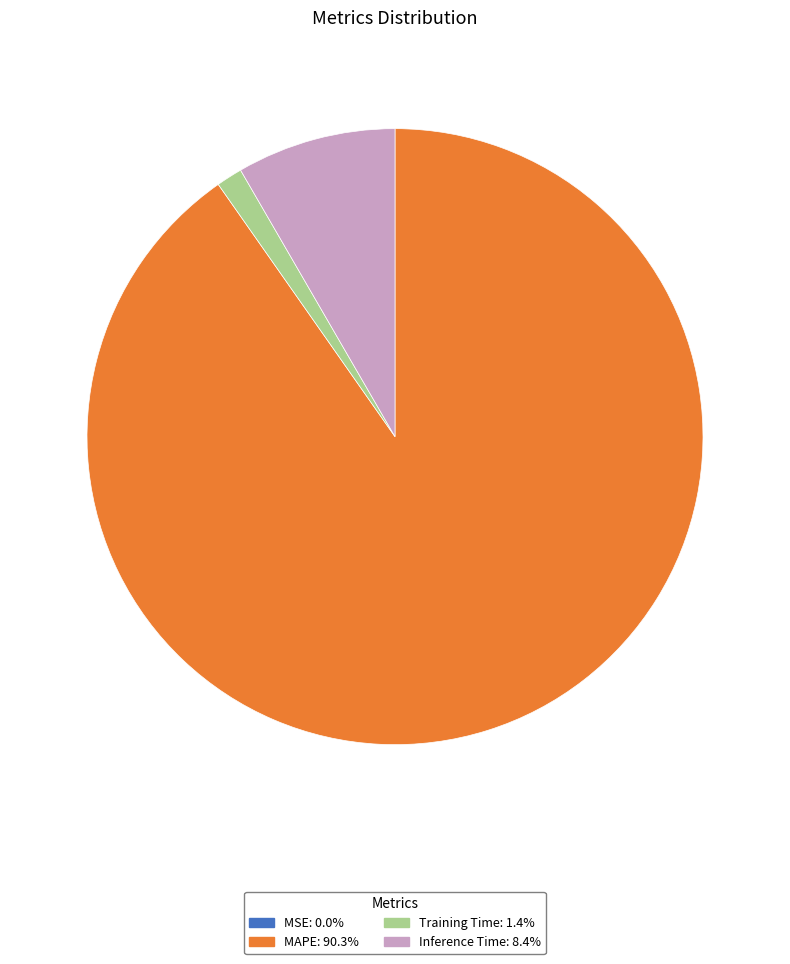

Does Inference Time represent more than half of the total?

No